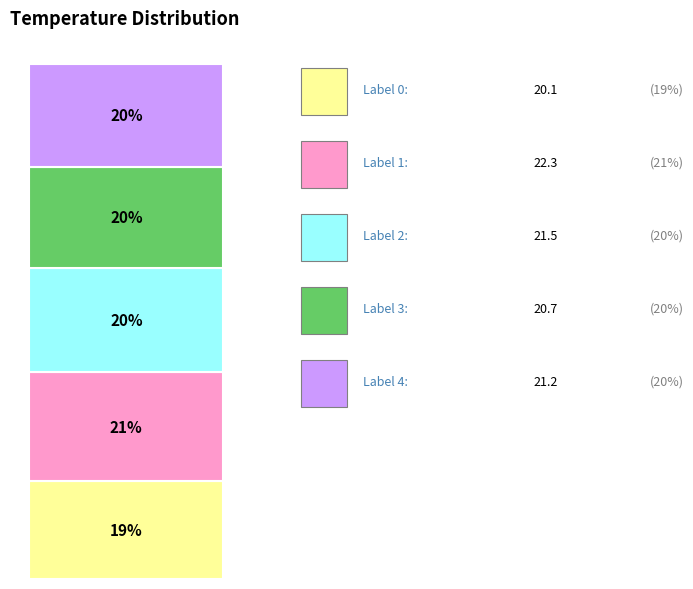

Are the bars grouped side by side (vs. stacked)?

No